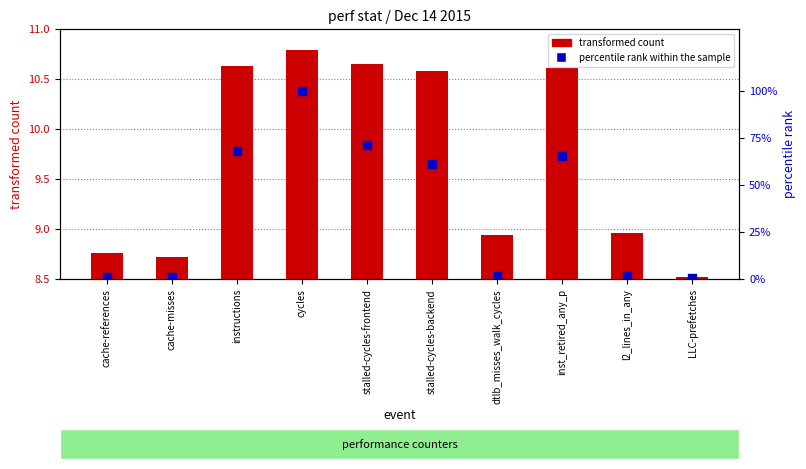

Which series contains the highest Y value?

percentile rank within the sample